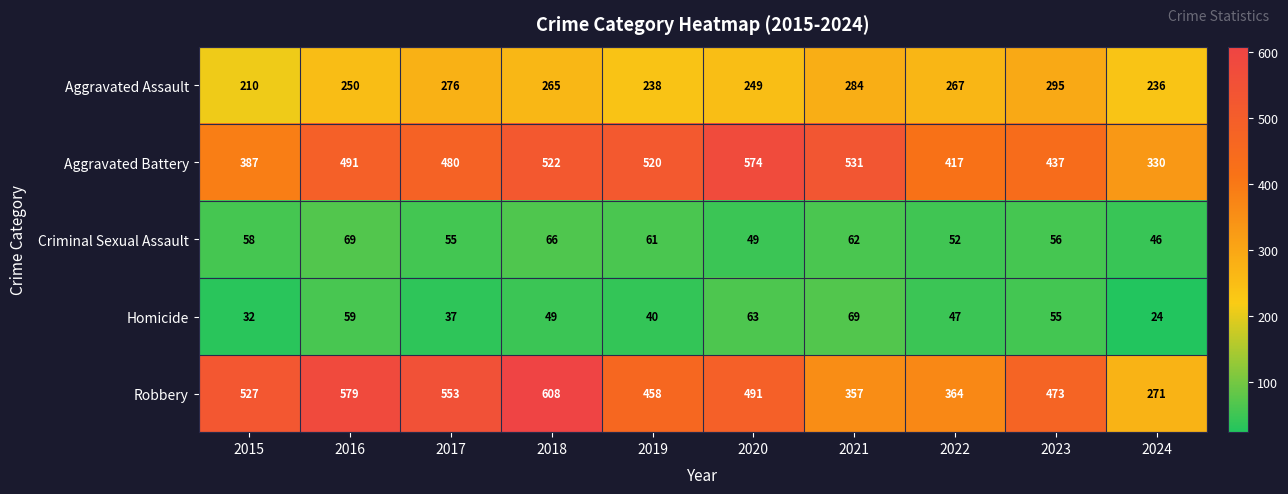

Rank the categories by Aggravated Battery value from lowest to highest.

2024, 2015, 2022, 2023, 2017, 2016, 2019, 2018, 2021, 2020